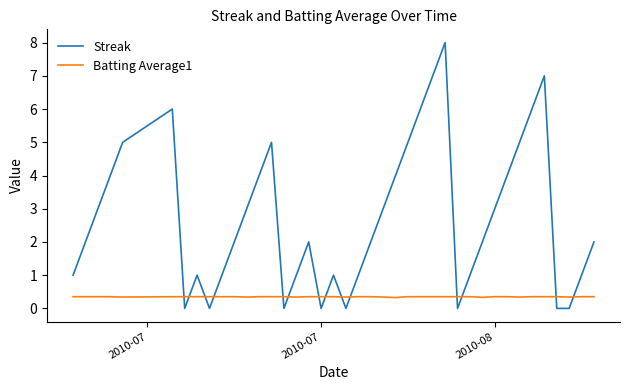

Rank the series by their maximum value, from highest to lowest.

Streak, Batting Average1